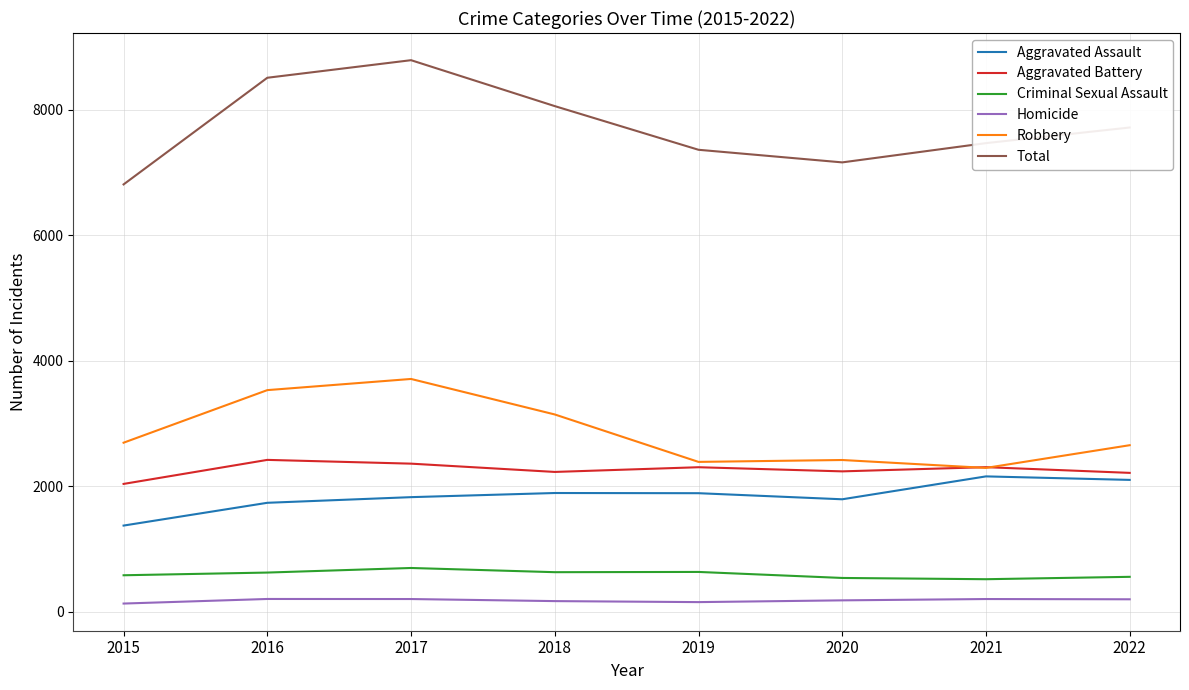

What is the difference between the Total values at 2017 and 2022?

1073